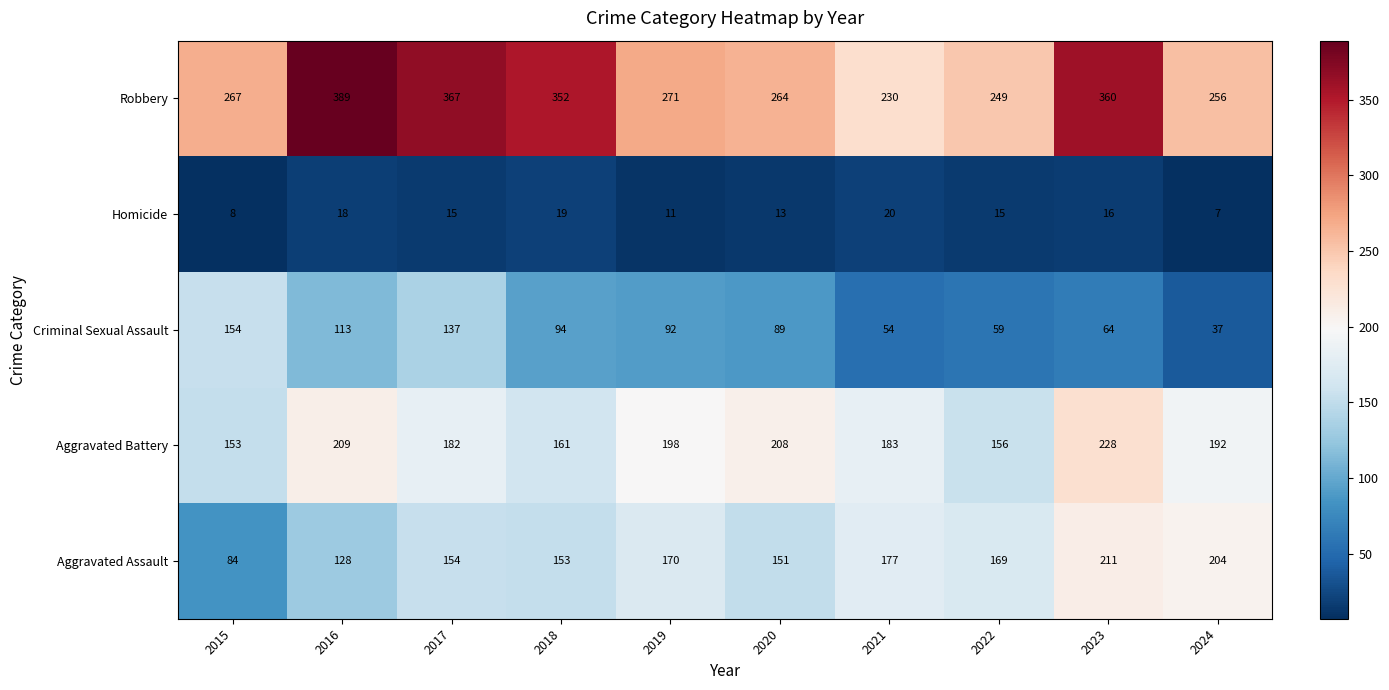

What is the difference between the Aggravated Battery values at 2020 and 2024?

16